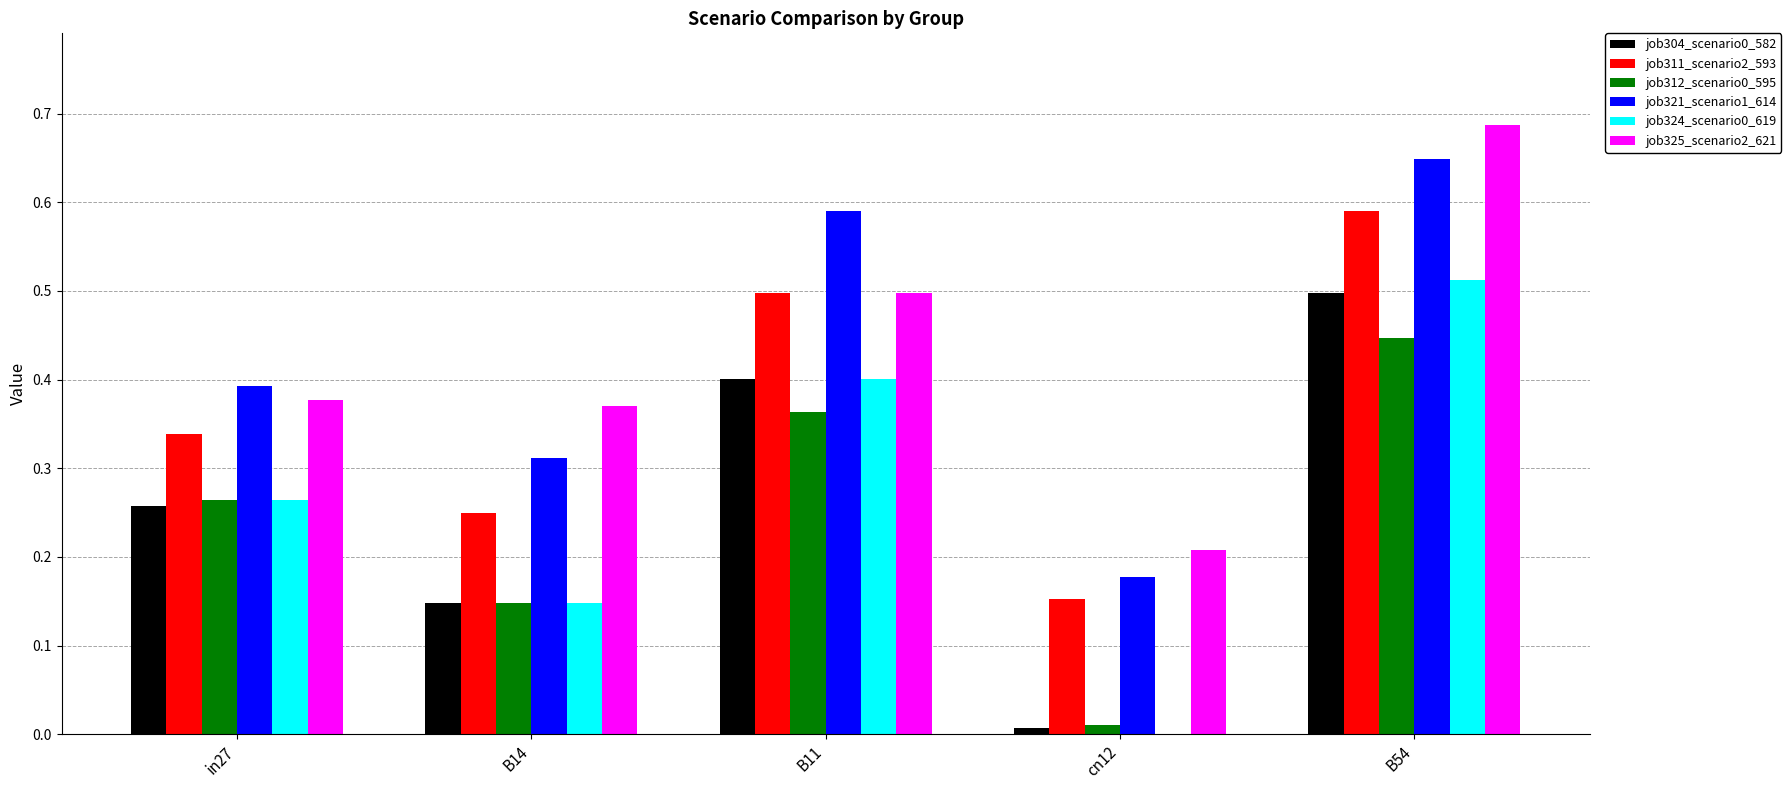

At which label is job312_scenario0_595 closest to 0?

cn12